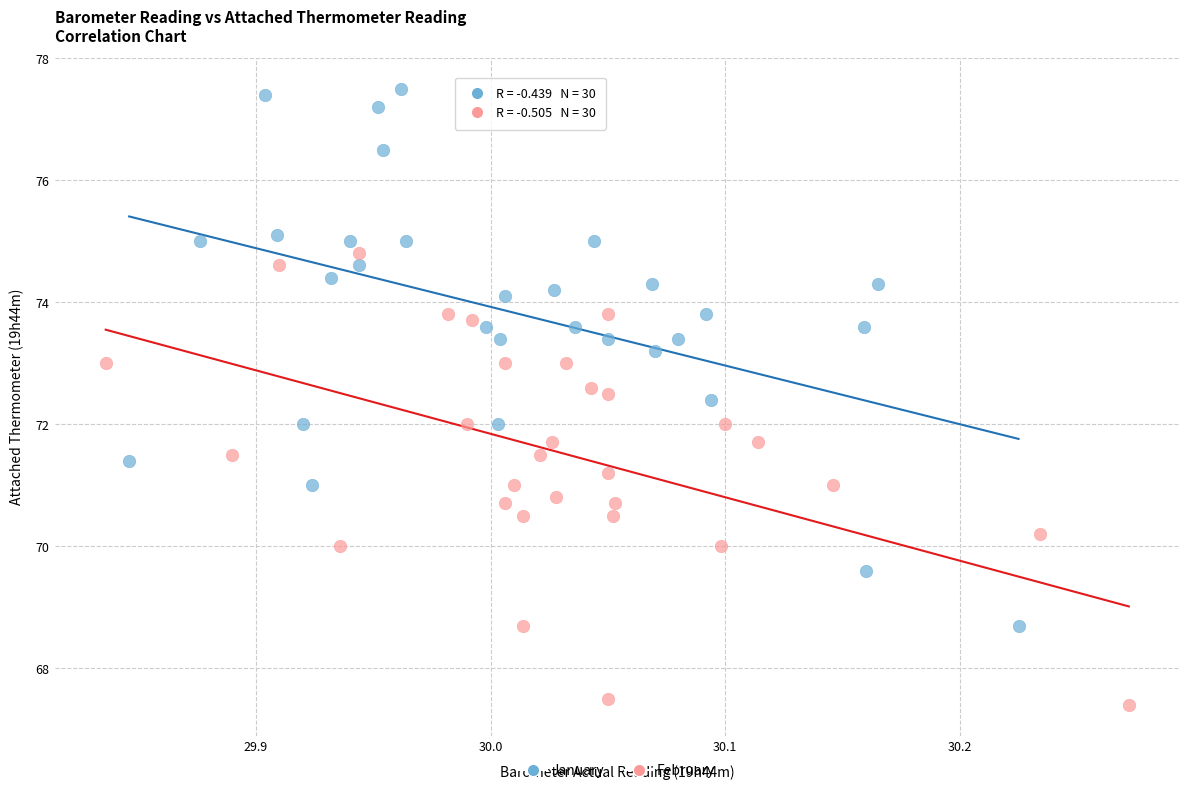

Which series reaches the maximum Y coordinate?

January